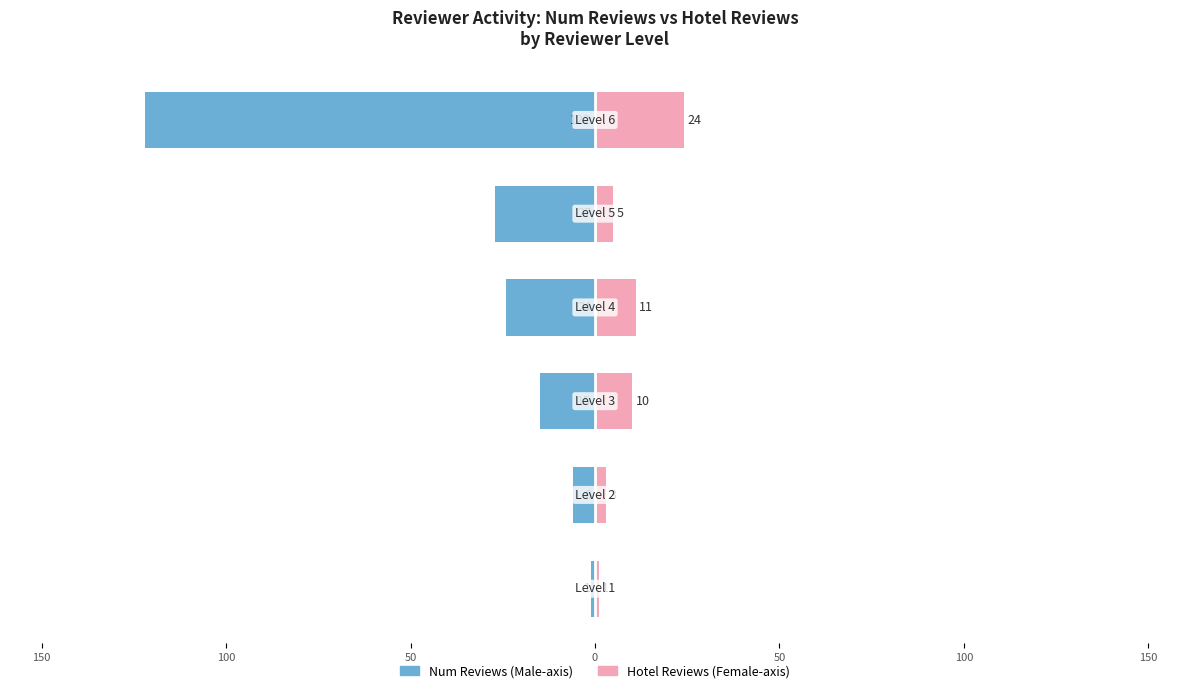

Between 200 and 0, which is larger?

200